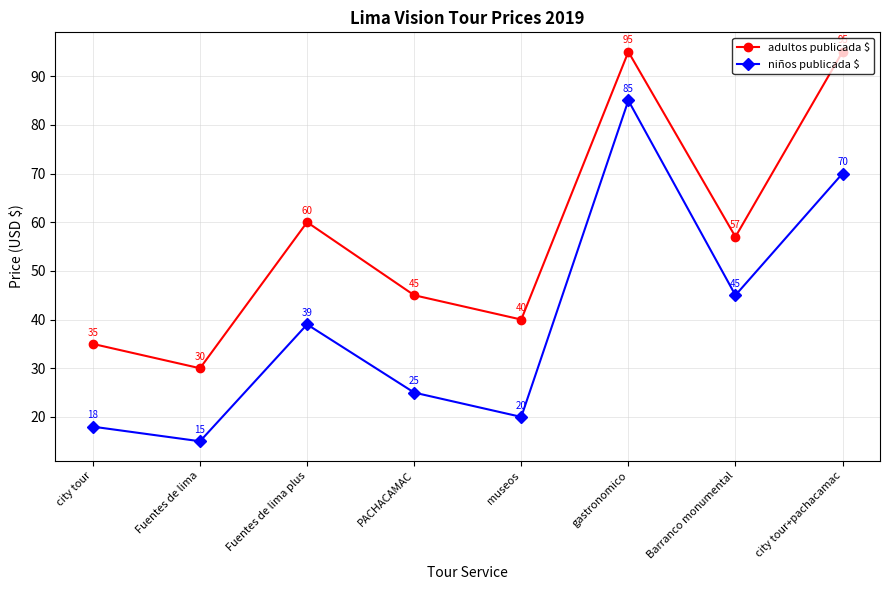

Reading left to right, transcribe all the data shown in this chart.

adultos publicada $: city tour=35	Fuentes de lima=30	Fuentes de lima plus=60	PACHACAMAC=45	museos=40	gastronomico=95	Barranco monumental=57	city tour+pachacamac=95
niños publicada $: city tour=18	Fuentes de lima=15	Fuentes de lima plus=39	PACHACAMAC=25	museos=20	gastronomico=85	Barranco monumental=45	city tour+pachacamac=70